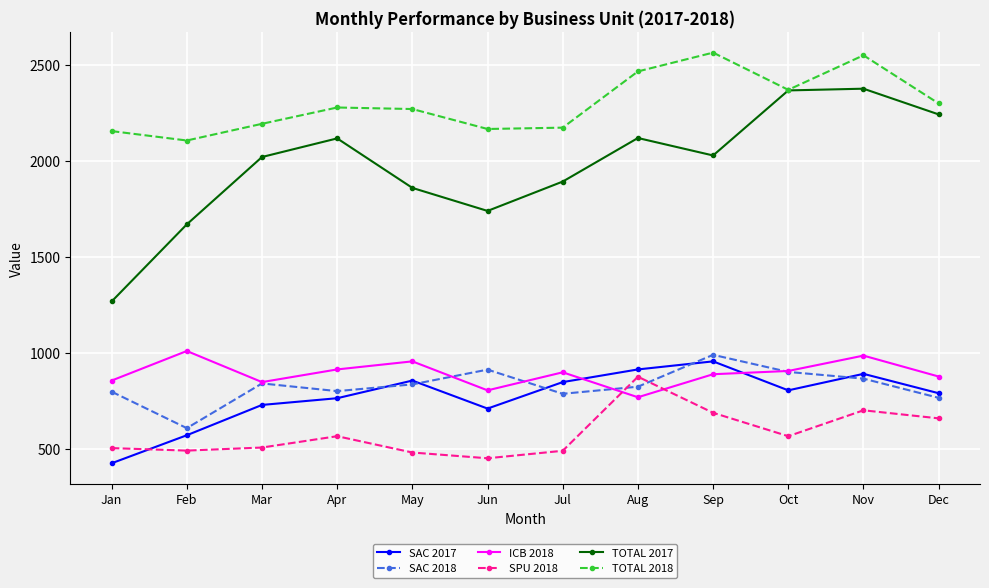

Where is the first local minimum for ICB 2018?

Mar